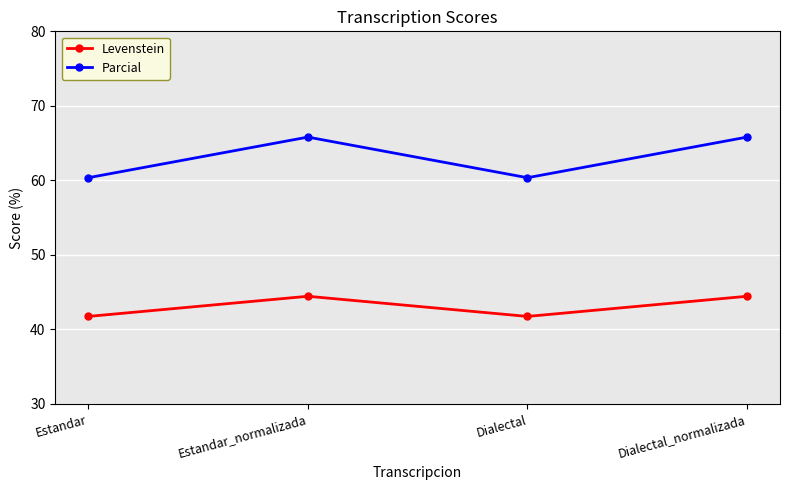

How many values in the Levenstein series exceed 44?

2